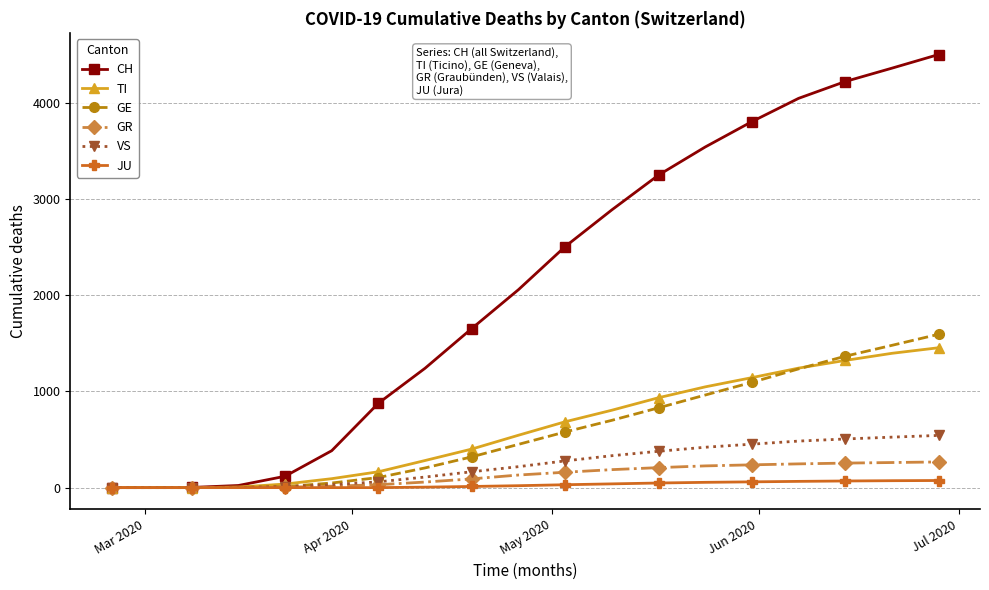

Which series has the largest total across all categories?

CH